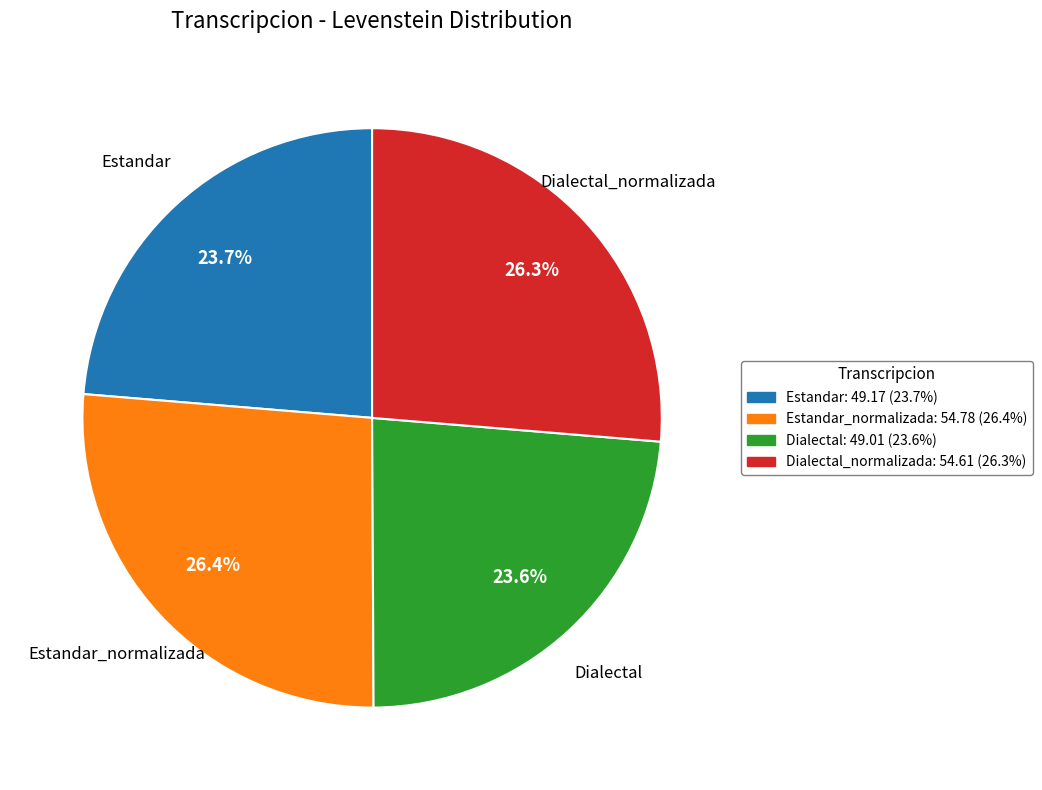

Is there any slice that represents more than half of the pie?

No